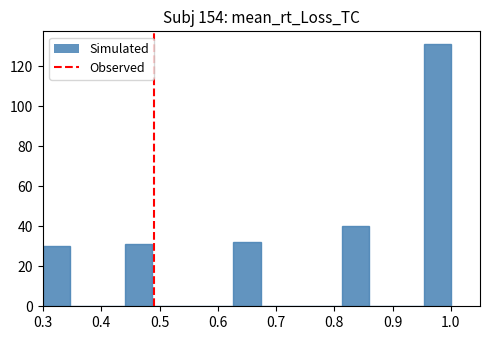

What is the height of the bar covering 0.44 to 0.49 on the x-axis? Neither the bar edges nor the heights are printed on the chart, so give them approximately, as read against the axes.

32